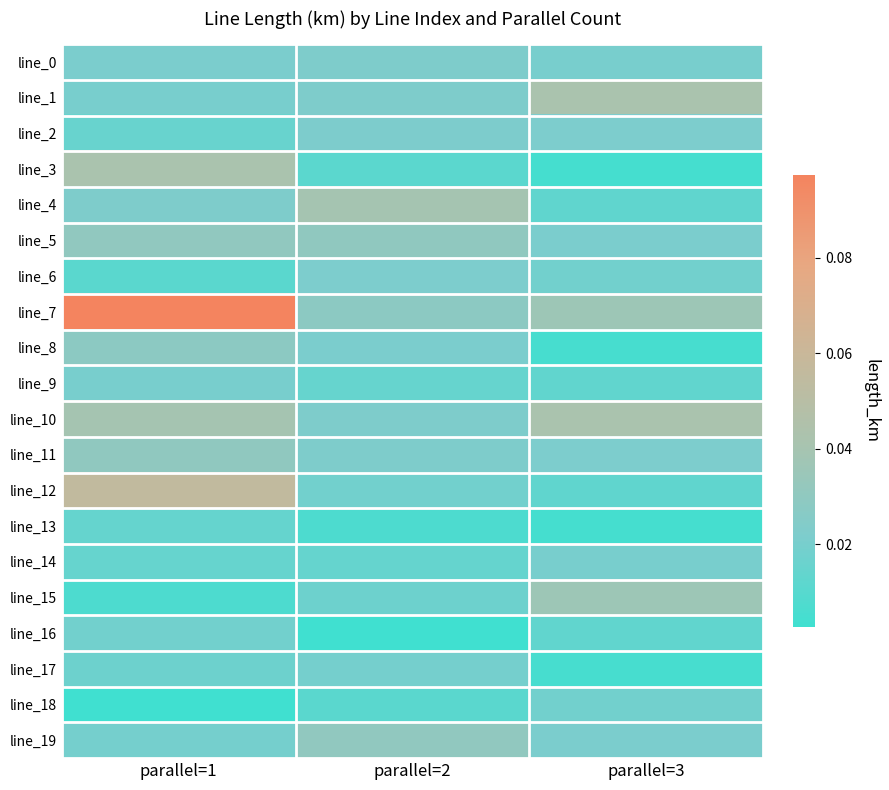

At parallel=3, list the series in order from largest to smallest.

line_1, line_10, line_7, line_15, line_2, line_11, line_5, line_19, line_0, line_14, line_6, line_18, line_9, line_16, line_4, line_12, line_8, line_17, line_3, line_13